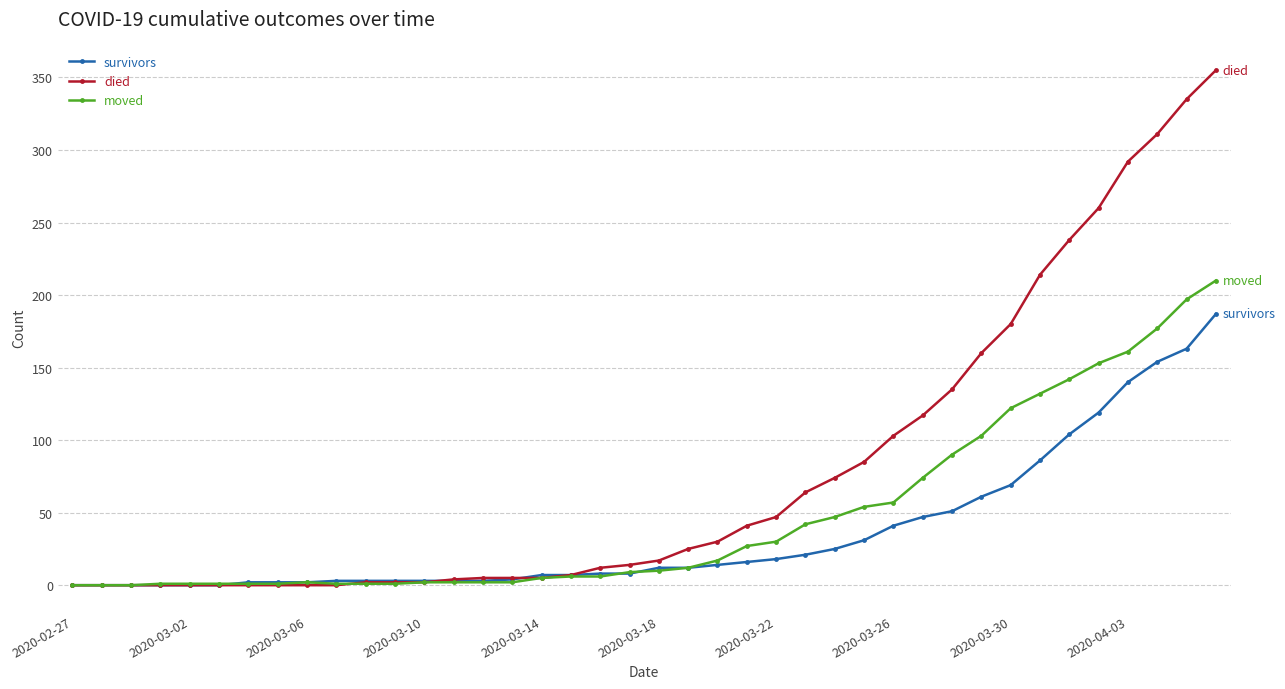

What is the average value of the moved series?

48